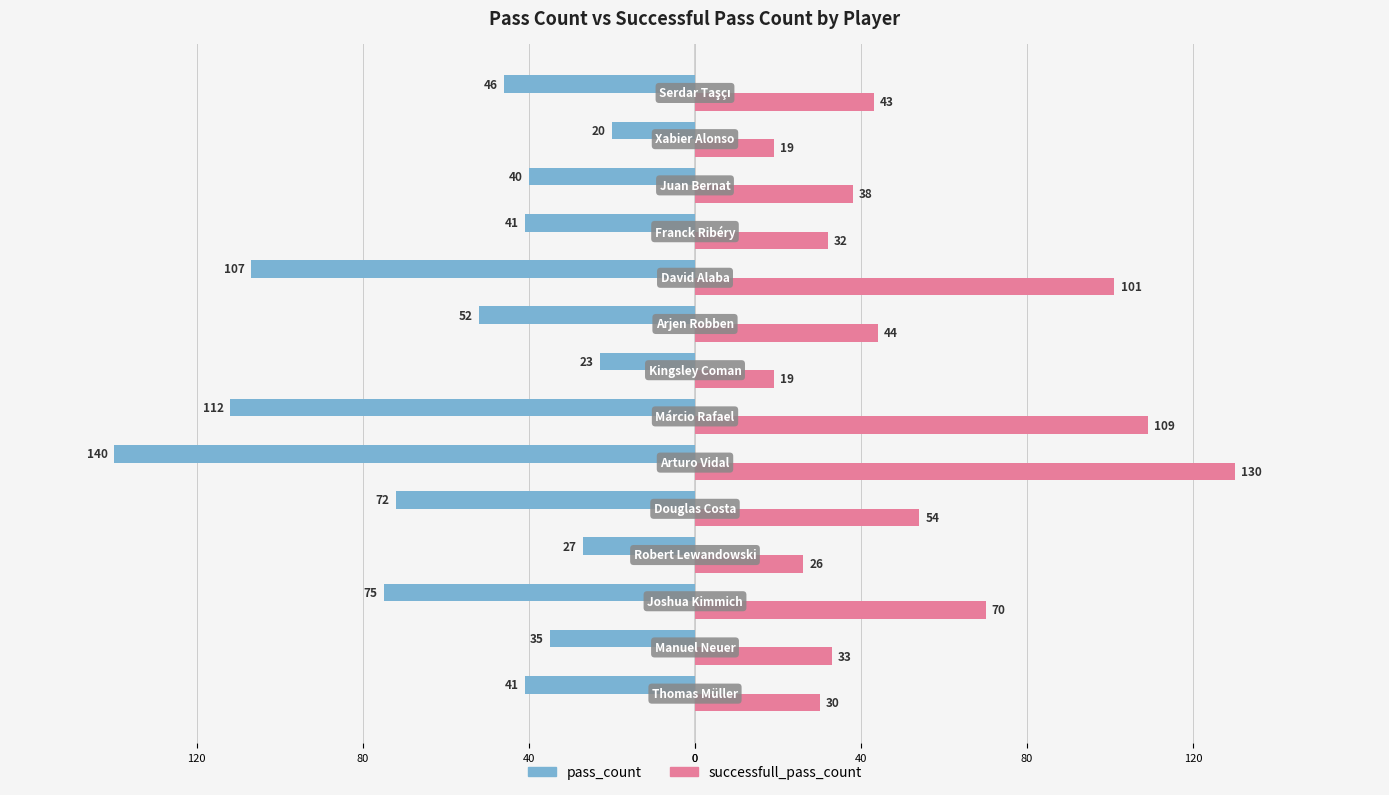

What are all the series names shown in the legend?

pass_count, successfull_pass_count